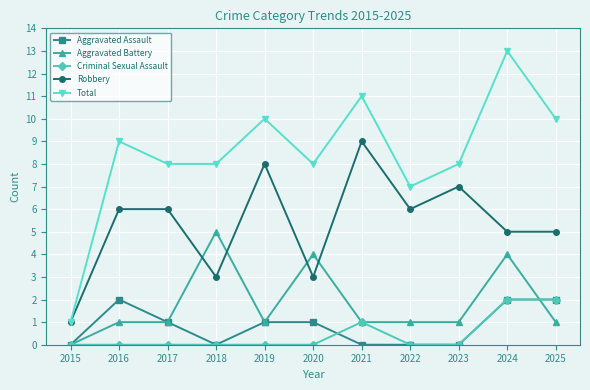

What is the average value of the Aggravated Assault series?

1